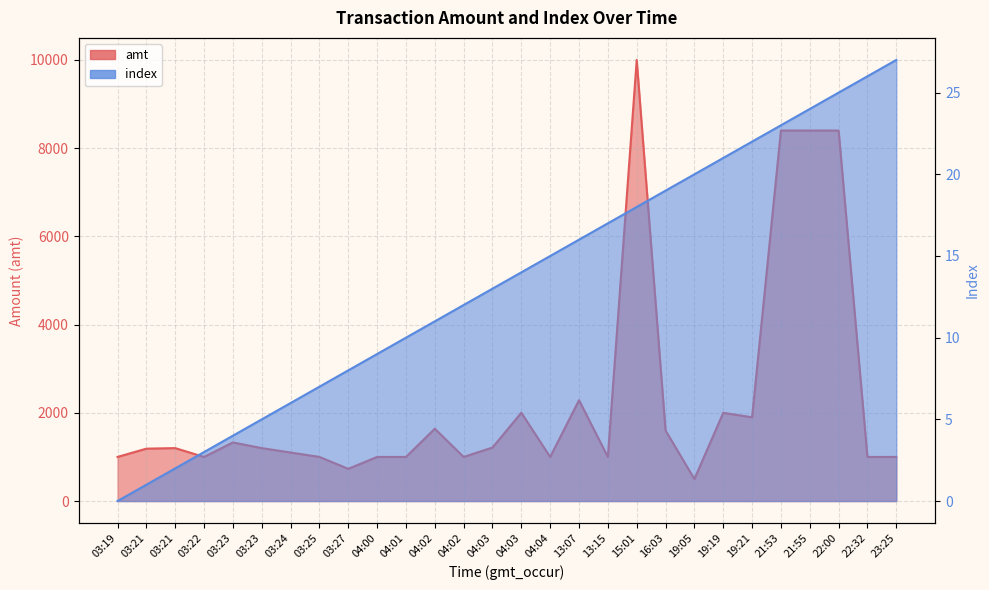

What is the spread (max minus min) of values at 04:00?

991.0